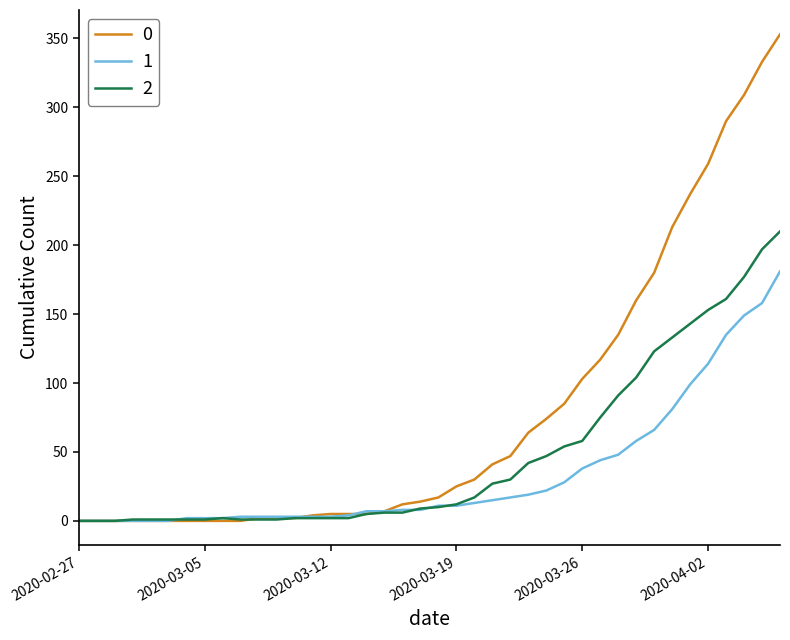

List the series in order of their peak value, highest first.

0, 2, 1